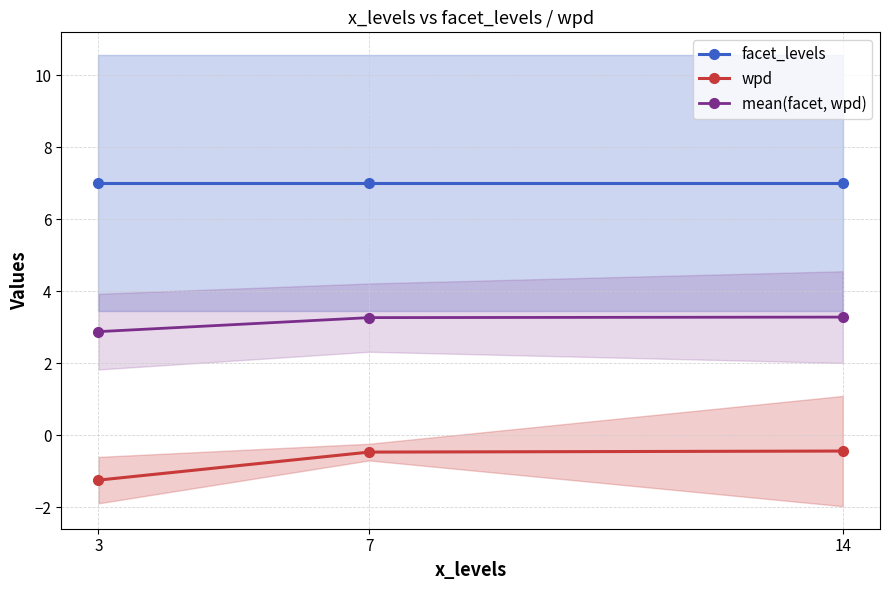

Count the mean(facet, wpd) values in the range 2 to 3.

1